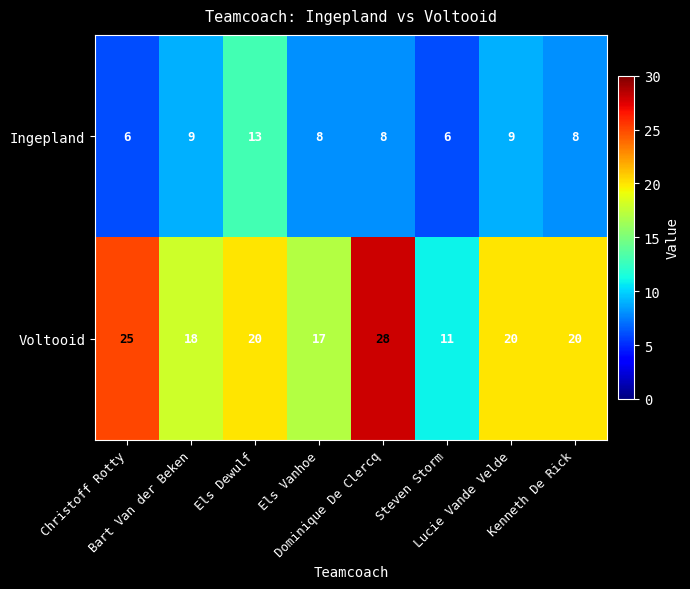

What is the lowest value of the Ingepland series?

6